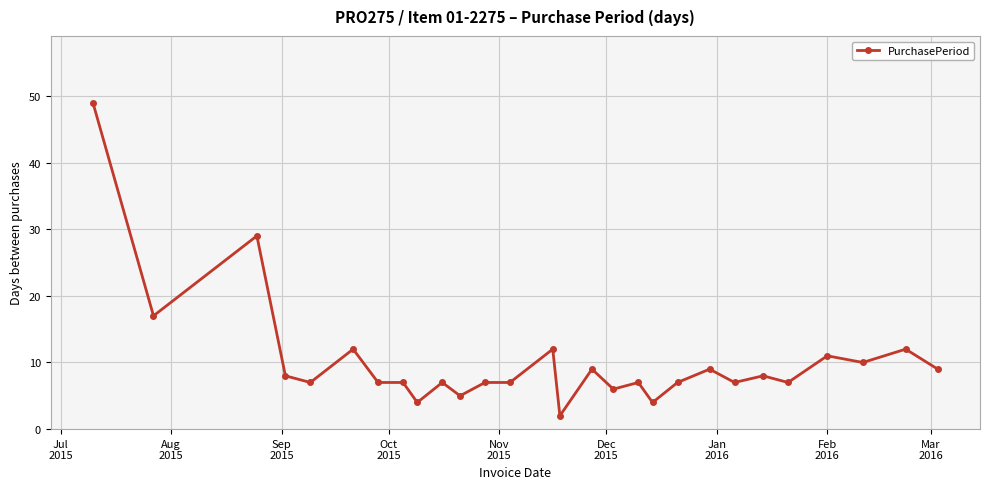

What is the average value?

10